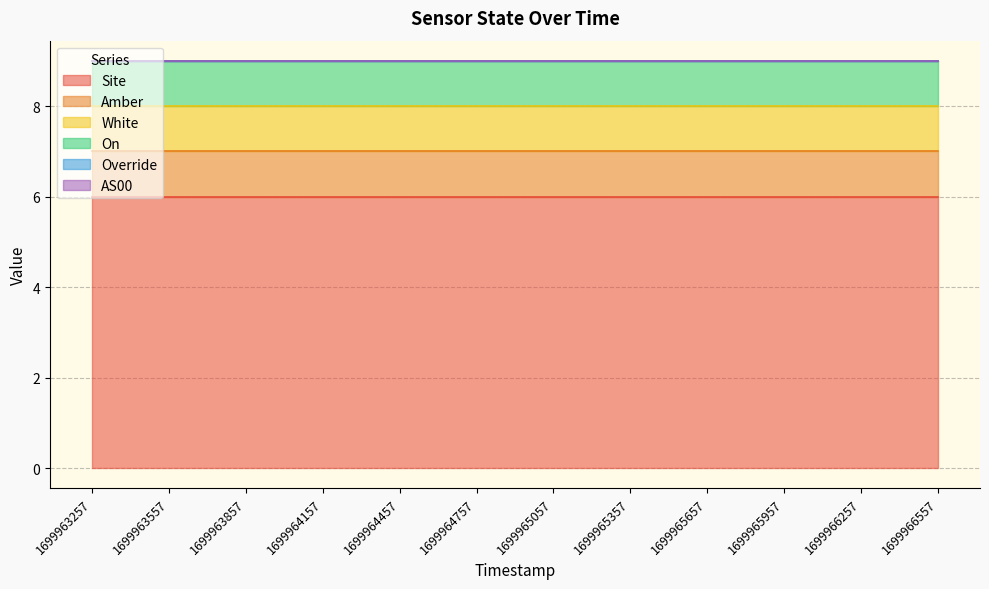

True or false: Override and On intersect in this chart.

False